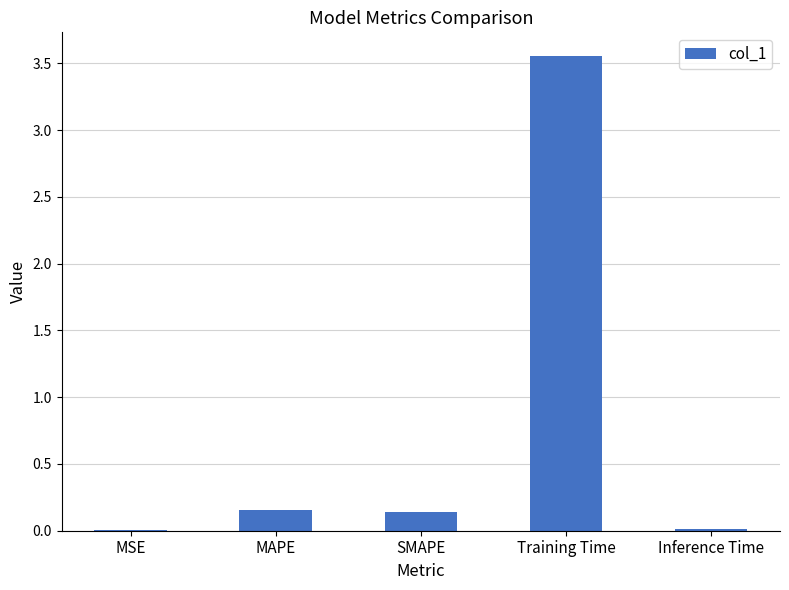

What is the sum of all values?

3.9